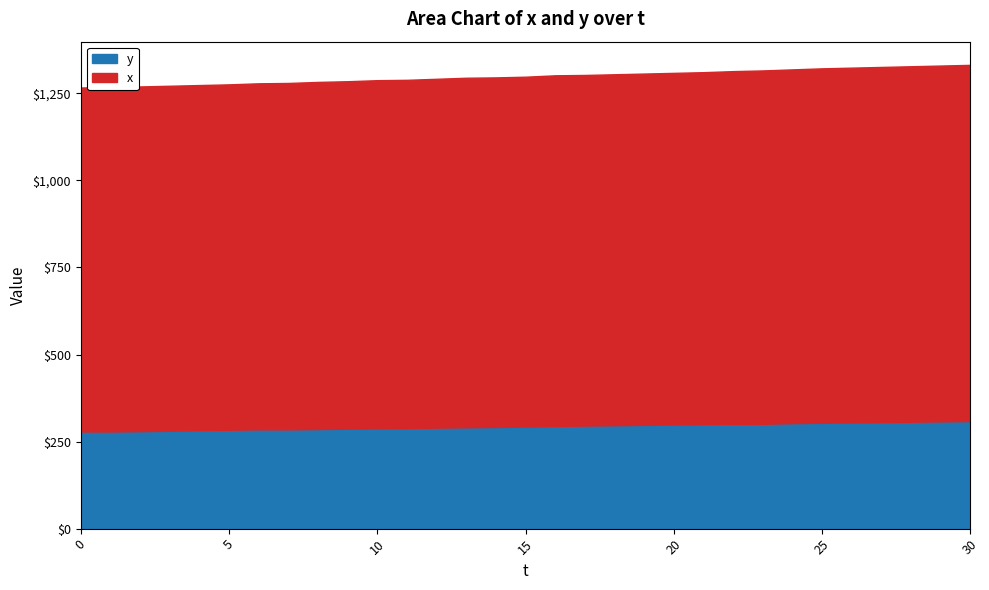

Which series changed the most between 9 and 28?

x